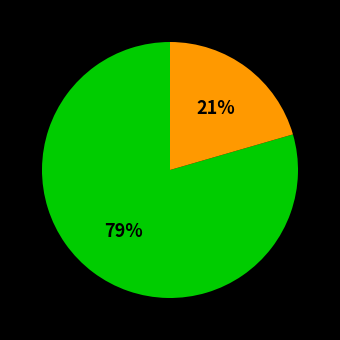

To the nearest percent, what is the average slice percentage?

50%